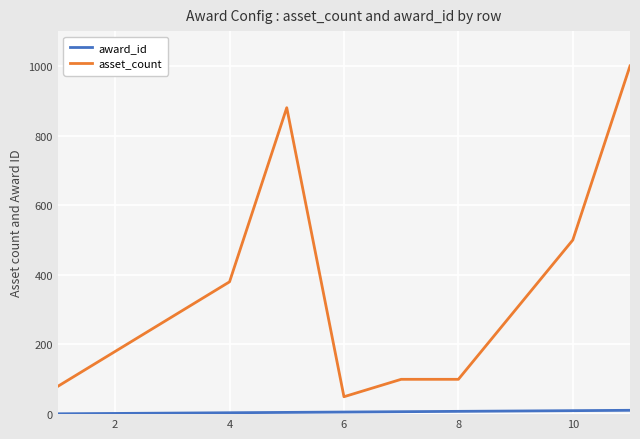

What is the highest value of the award_id series?

11